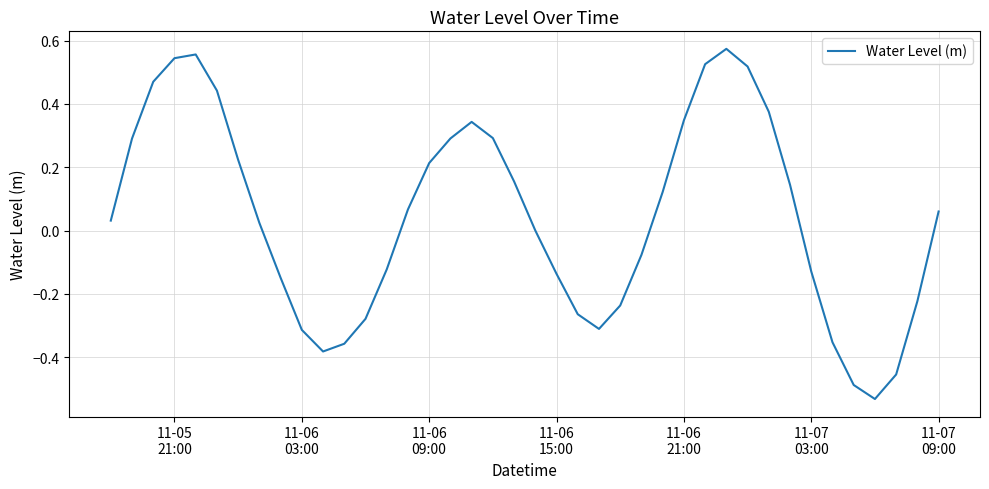

What is the difference between the maximum and minimum values?

1.1